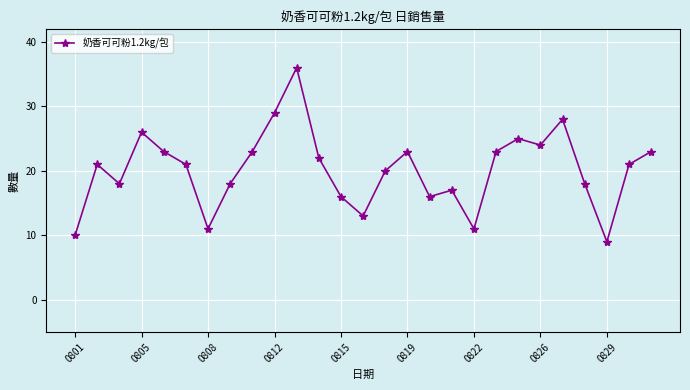

How many data points does each series have?

27